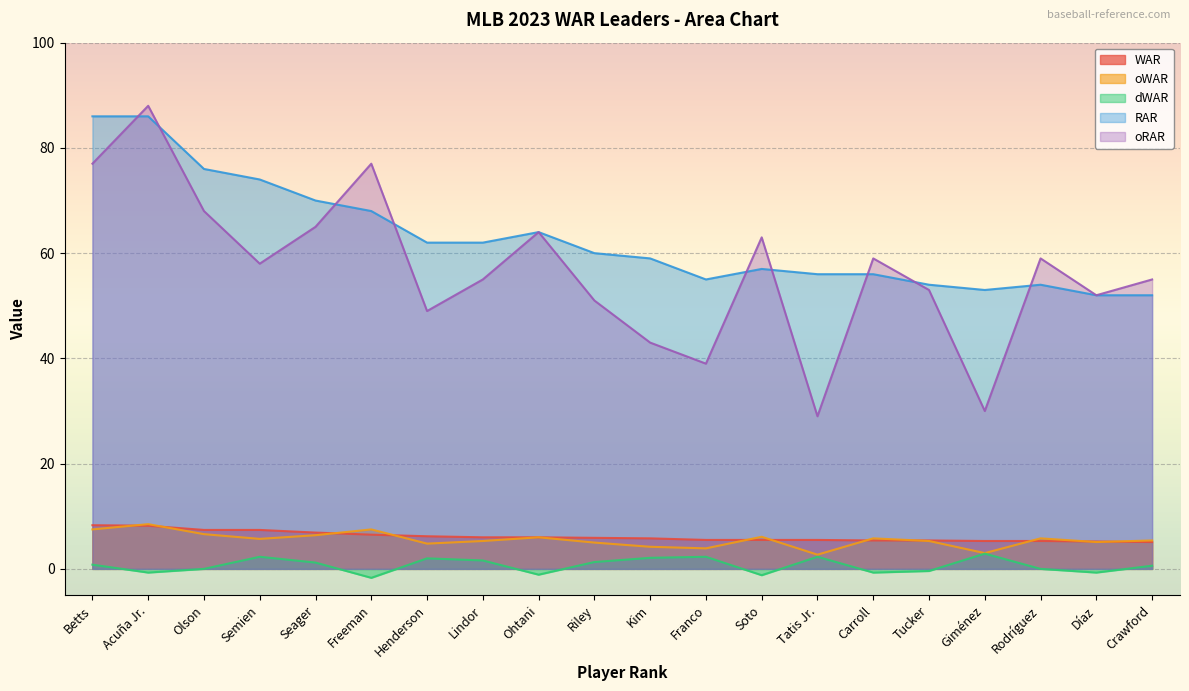

What is the smallest value displayed?

-1.7